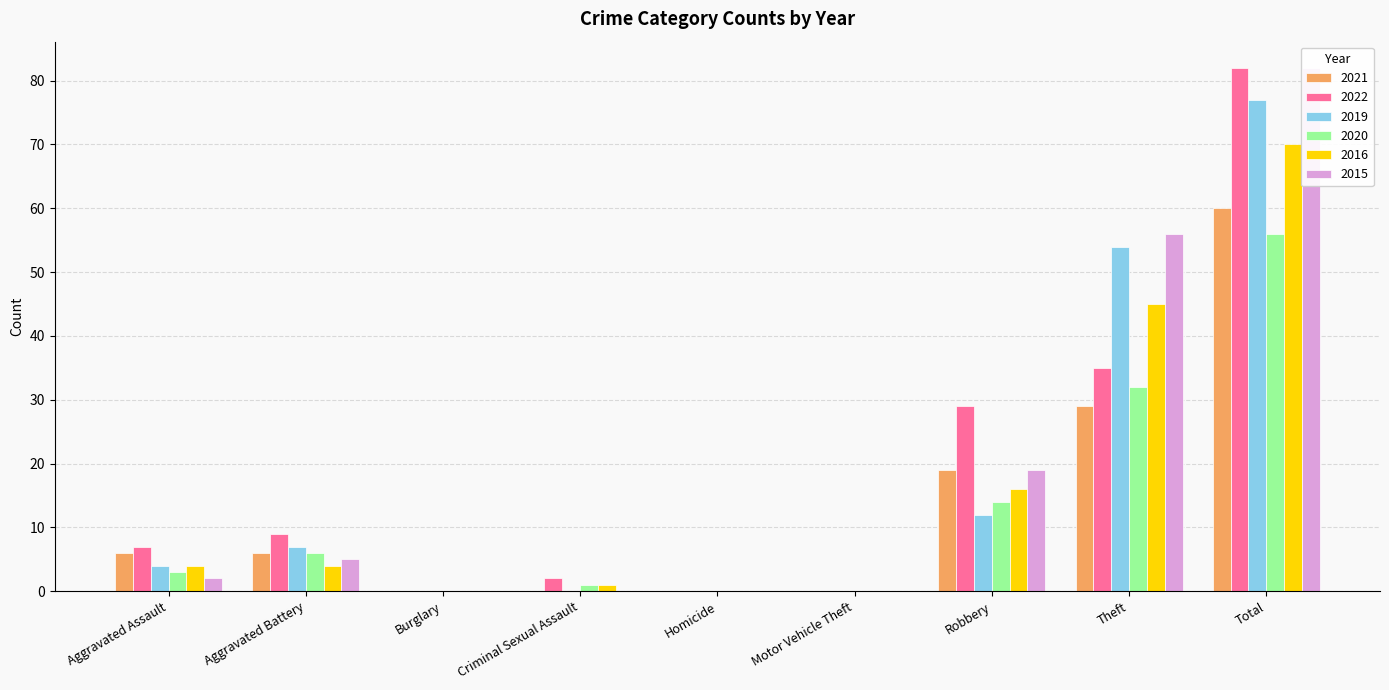

The 2020 series shows 21 at Theft. True or false?

False